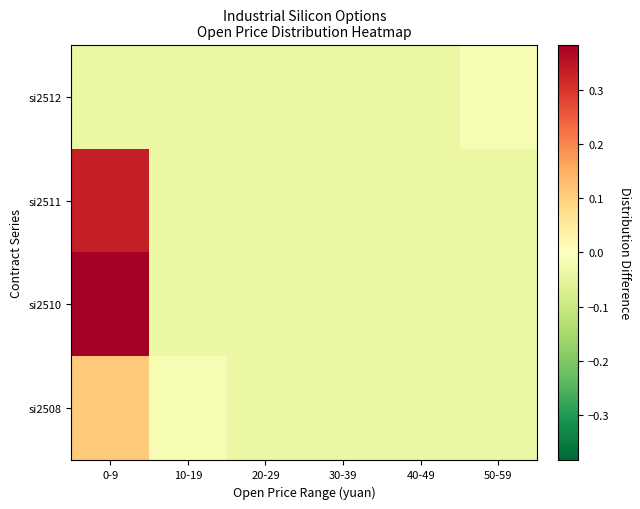

Reading left to right, extract all data points from this chart.

si2508: 0-9=0.1	10-19=-0.0	20-29=-0.0	30-39=-0.0	40-49=-0.0	50-59=-0.0
si2510: 0-9=0.4	10-19=-0.0	20-29=-0.0	30-39=-0.0	40-49=-0.0	50-59=-0.0
si2511: 0-9=0.3	10-19=-0.0	20-29=-0.0	30-39=-0.0	40-49=-0.0	50-59=-0.0
si2512: 0-9=-0.0	10-19=-0.0	20-29=-0.0	30-39=-0.0	40-49=-0.0	50-59=-0.0